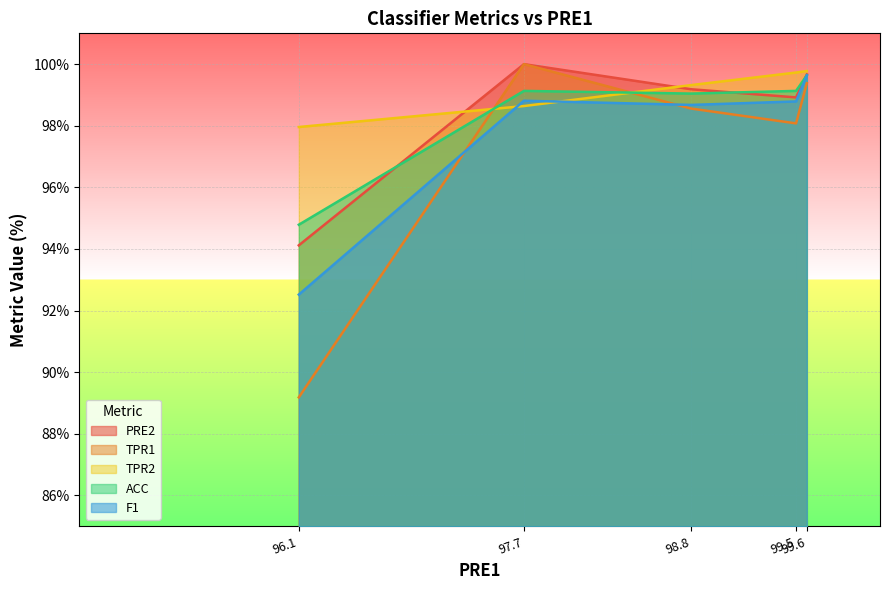

What position from the left is 97.7?

2